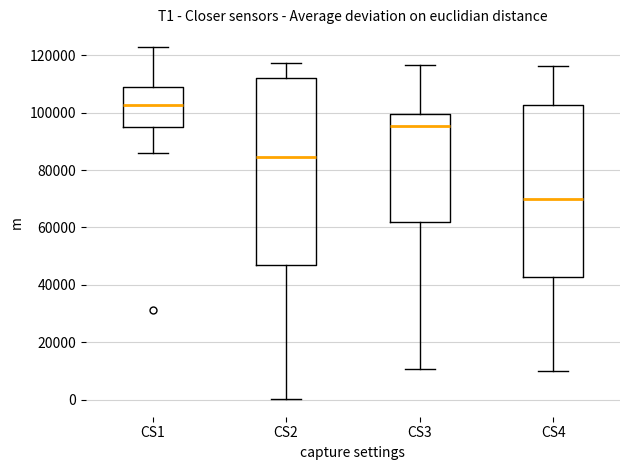

Reading left to right, transcribe this box plot: for each box, give where its median line is, the range the box spans, and where its two whiskers end, as read against the y-axis. The values are not printed on the chart, so give them approximately, as read against the axis.

CS1: median 102000, box 96000 to 108000, whiskers 86000 to 122000
CS2: median 84000, box 46000 to 112000, whiskers 0 to 118000
CS3: median 96000, box 62000 to 100000, whiskers 10000 to 116000
CS4: median 70000, box 42000 to 102000, whiskers 10000 to 116000